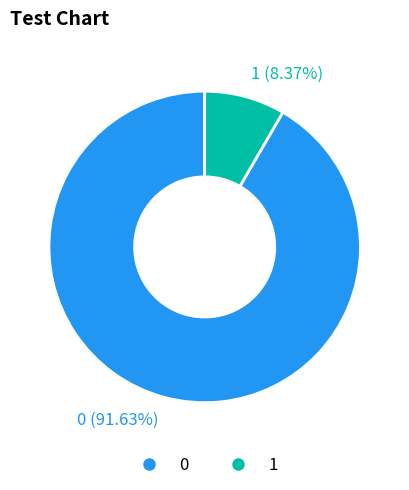

To the nearest percent, what percentage of the pie is 0?

92%